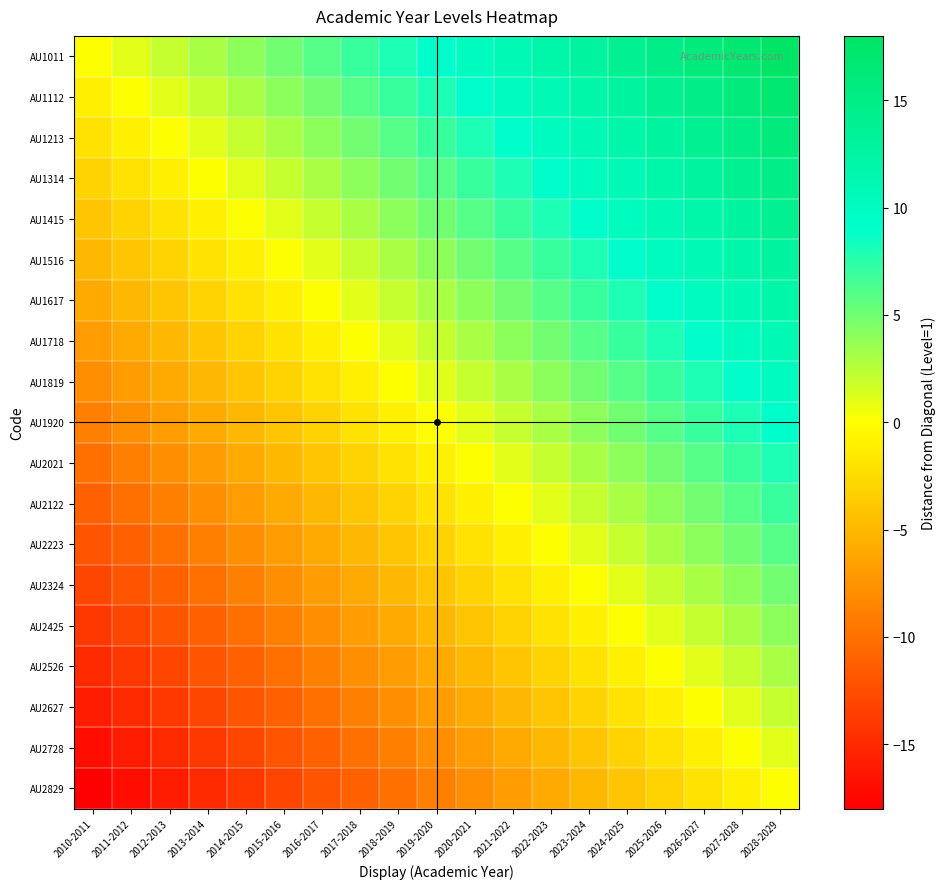

Reading left to right, list all the values displayed in this chart.

AU1011: 2010-2011=0	2011-2012=1	2012-2013=2	2013-2014=3	2014-2015=4	2015-2016=5	2016-2017=6	2017-2018=7	2018-2019=8	2019-2020=9	2020-2021=10	2021-2022=11	2022-2023=12	2023-2024=13	2024-2025=14	2025-2026=15	2026-2027=16	2027-2028=17	2028-2029=18
AU1112: 2010-2011=-1	2011-2012=0	2012-2013=1	2013-2014=2	2014-2015=3	2015-2016=4	2016-2017=5	2017-2018=6	2018-2019=7	2019-2020=8	2020-2021=9	2021-2022=10	2022-2023=11	2023-2024=12	2024-2025=13	2025-2026=14	2026-2027=15	2027-2028=16	2028-2029=17
AU1213: 2010-2011=-2	2011-2012=-1	2012-2013=0	2013-2014=1	2014-2015=2	2015-2016=3	2016-2017=4	2017-2018=5	2018-2019=6	2019-2020=7	2020-2021=8	2021-2022=9	2022-2023=10	2023-2024=11	2024-2025=12	2025-2026=13	2026-2027=14	2027-2028=15	2028-2029=16
AU1314: 2010-2011=-3	2011-2012=-2	2012-2013=-1	2013-2014=0	2014-2015=1	2015-2016=2	2016-2017=3	2017-2018=4	2018-2019=5	2019-2020=6	2020-2021=7	2021-2022=8	2022-2023=9	2023-2024=10	2024-2025=11	2025-2026=12	2026-2027=13	2027-2028=14	2028-2029=15
AU1415: 2010-2011=-4	2011-2012=-3	2012-2013=-2	2013-2014=-1	2014-2015=0	2015-2016=1	2016-2017=2	2017-2018=3	2018-2019=4	2019-2020=5	2020-2021=6	2021-2022=7	2022-2023=8	2023-2024=9	2024-2025=10	2025-2026=11	2026-2027=12	2027-2028=13	2028-2029=14
AU1516: 2010-2011=-5	2011-2012=-4	2012-2013=-3	2013-2014=-2	2014-2015=-1	2015-2016=0	2016-2017=1	2017-2018=2	2018-2019=3	2019-2020=4	2020-2021=5	2021-2022=6	2022-2023=7	2023-2024=8	2024-2025=9	2025-2026=10	2026-2027=11	2027-2028=12	2028-2029=13
AU1617: 2010-2011=-6	2011-2012=-5	2012-2013=-4	2013-2014=-3	2014-2015=-2	2015-2016=-1	2016-2017=0	2017-2018=1	2018-2019=2	2019-2020=3	2020-2021=4	2021-2022=5	2022-2023=6	2023-2024=7	2024-2025=8	2025-2026=9	2026-2027=10	2027-2028=11	2028-2029=12
AU1718: 2010-2011=-7	2011-2012=-6	2012-2013=-5	2013-2014=-4	2014-2015=-3	2015-2016=-2	2016-2017=-1	2017-2018=0	2018-2019=1	2019-2020=2	2020-2021=3	2021-2022=4	2022-2023=5	2023-2024=6	2024-2025=7	2025-2026=8	2026-2027=9	2027-2028=10	2028-2029=11
AU1819: 2010-2011=-8	2011-2012=-7	2012-2013=-6	2013-2014=-5	2014-2015=-4	2015-2016=-3	2016-2017=-2	2017-2018=-1	2018-2019=0	2019-2020=1	2020-2021=2	2021-2022=3	2022-2023=4	2023-2024=5	2024-2025=6	2025-2026=7	2026-2027=8	2027-2028=9	2028-2029=10
AU1920: 2010-2011=-9	2011-2012=-8	2012-2013=-7	2013-2014=-6	2014-2015=-5	2015-2016=-4	2016-2017=-3	2017-2018=-2	2018-2019=-1	2019-2020=0	2020-2021=1	2021-2022=2	2022-2023=3	2023-2024=4	2024-2025=5	2025-2026=6	2026-2027=7	2027-2028=8	2028-2029=9
AU2021: 2010-2011=-10	2011-2012=-9	2012-2013=-8	2013-2014=-7	2014-2015=-6	2015-2016=-5	2016-2017=-4	2017-2018=-3	2018-2019=-2	2019-2020=-1	2020-2021=0	2021-2022=1	2022-2023=2	2023-2024=3	2024-2025=4	2025-2026=5	2026-2027=6	2027-2028=7	2028-2029=8
AU2122: 2010-2011=-11	2011-2012=-10	2012-2013=-9	2013-2014=-8	2014-2015=-7	2015-2016=-6	2016-2017=-5	2017-2018=-4	2018-2019=-3	2019-2020=-2	2020-2021=-1	2021-2022=0	2022-2023=1	2023-2024=2	2024-2025=3	2025-2026=4	2026-2027=5	2027-2028=6	2028-2029=7
AU2223: 2010-2011=-12	2011-2012=-11	2012-2013=-10	2013-2014=-9	2014-2015=-8	2015-2016=-7	2016-2017=-6	2017-2018=-5	2018-2019=-4	2019-2020=-3	2020-2021=-2	2021-2022=-1	2022-2023=0	2023-2024=1	2024-2025=2	2025-2026=3	2026-2027=4	2027-2028=5	2028-2029=6
AU2324: 2010-2011=-13	2011-2012=-12	2012-2013=-11	2013-2014=-10	2014-2015=-9	2015-2016=-8	2016-2017=-7	2017-2018=-6	2018-2019=-5	2019-2020=-4	2020-2021=-3	2021-2022=-2	2022-2023=-1	2023-2024=0	2024-2025=1	2025-2026=2	2026-2027=3	2027-2028=4	2028-2029=5
AU2425: 2010-2011=-14	2011-2012=-13	2012-2013=-12	2013-2014=-11	2014-2015=-10	2015-2016=-9	2016-2017=-8	2017-2018=-7	2018-2019=-6	2019-2020=-5	2020-2021=-4	2021-2022=-3	2022-2023=-2	2023-2024=-1	2024-2025=0	2025-2026=1	2026-2027=2	2027-2028=3	2028-2029=4
AU2526: 2010-2011=-15	2011-2012=-14	2012-2013=-13	2013-2014=-12	2014-2015=-11	2015-2016=-10	2016-2017=-9	2017-2018=-8	2018-2019=-7	2019-2020=-6	2020-2021=-5	2021-2022=-4	2022-2023=-3	2023-2024=-2	2024-2025=-1	2025-2026=0	2026-2027=1	2027-2028=2	2028-2029=3
AU2627: 2010-2011=-16	2011-2012=-15	2012-2013=-14	2013-2014=-13	2014-2015=-12	2015-2016=-11	2016-2017=-10	2017-2018=-9	2018-2019=-8	2019-2020=-7	2020-2021=-6	2021-2022=-5	2022-2023=-4	2023-2024=-3	2024-2025=-2	2025-2026=-1	2026-2027=0	2027-2028=1	2028-2029=2
AU2728: 2010-2011=-17	2011-2012=-16	2012-2013=-15	2013-2014=-14	2014-2015=-13	2015-2016=-12	2016-2017=-11	2017-2018=-10	2018-2019=-9	2019-2020=-8	2020-2021=-7	2021-2022=-6	2022-2023=-5	2023-2024=-4	2024-2025=-3	2025-2026=-2	2026-2027=-1	2027-2028=0	2028-2029=1
AU2829: 2010-2011=-18	2011-2012=-17	2012-2013=-16	2013-2014=-15	2014-2015=-14	2015-2016=-13	2016-2017=-12	2017-2018=-11	2018-2019=-10	2019-2020=-9	2020-2021=-8	2021-2022=-7	2022-2023=-6	2023-2024=-5	2024-2025=-4	2025-2026=-3	2026-2027=-2	2027-2028=-1	2028-2029=0